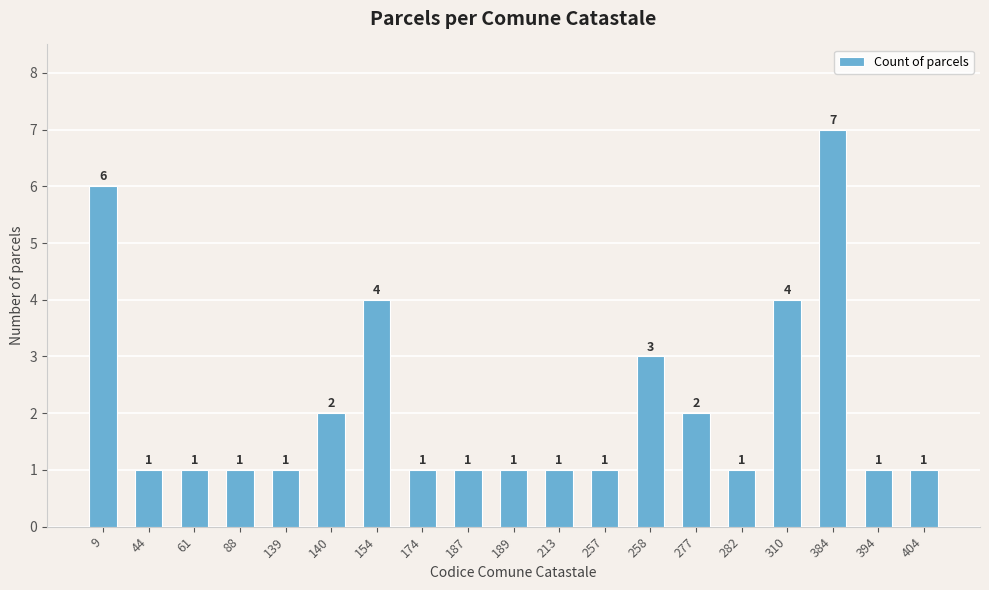

Reading left to right, list all the values displayed in this chart.

6	1	1	1	1	2	4	1	1	1	1	1	3	2	1	4	7	1	1